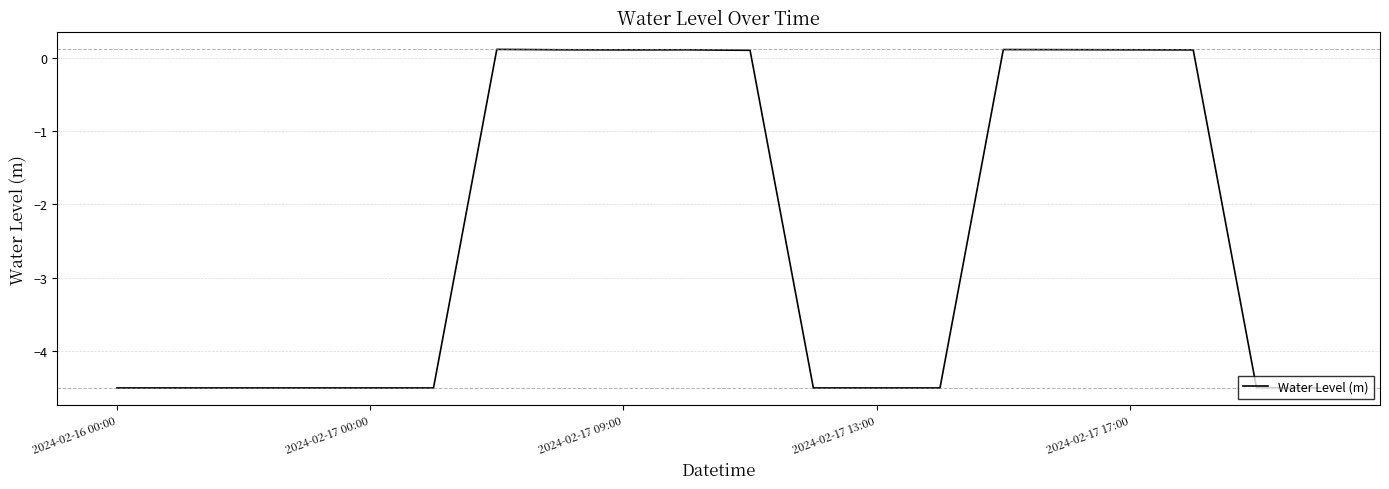

What is the difference between the maximum and minimum values?

4.6